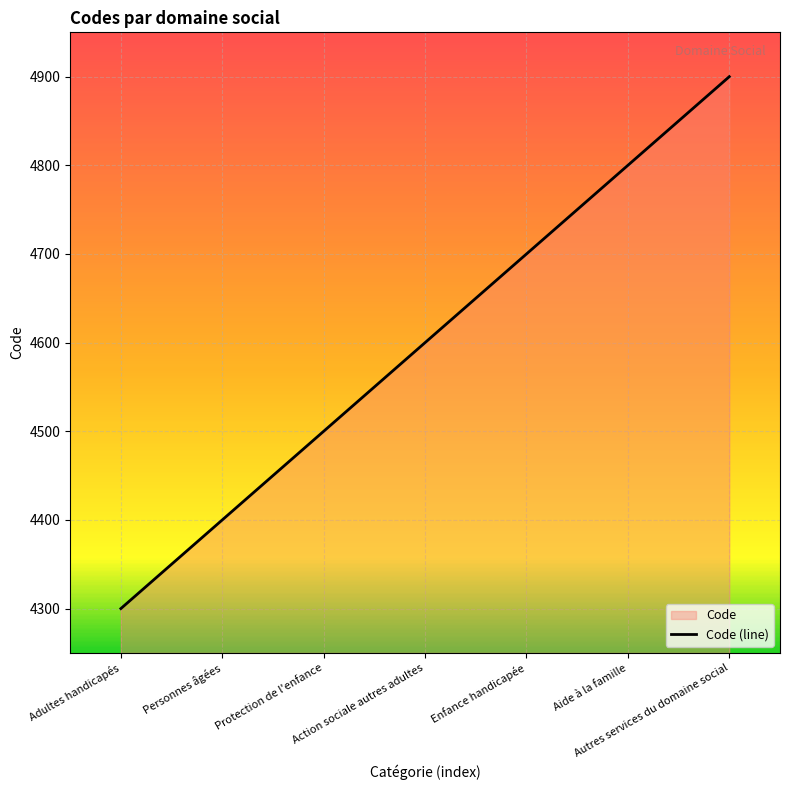

The chart shows a value of 7159 at Personnes âgées. True or false?

False